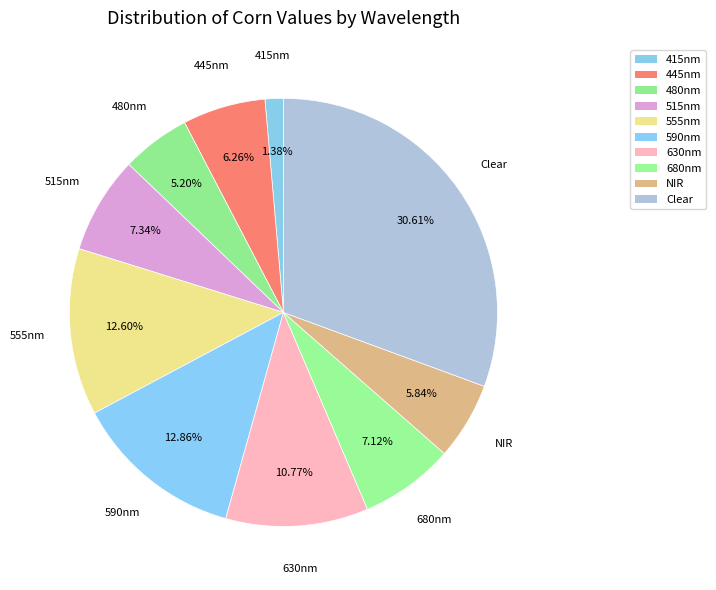

To the nearest percent, what portion does Clear represent?

31%